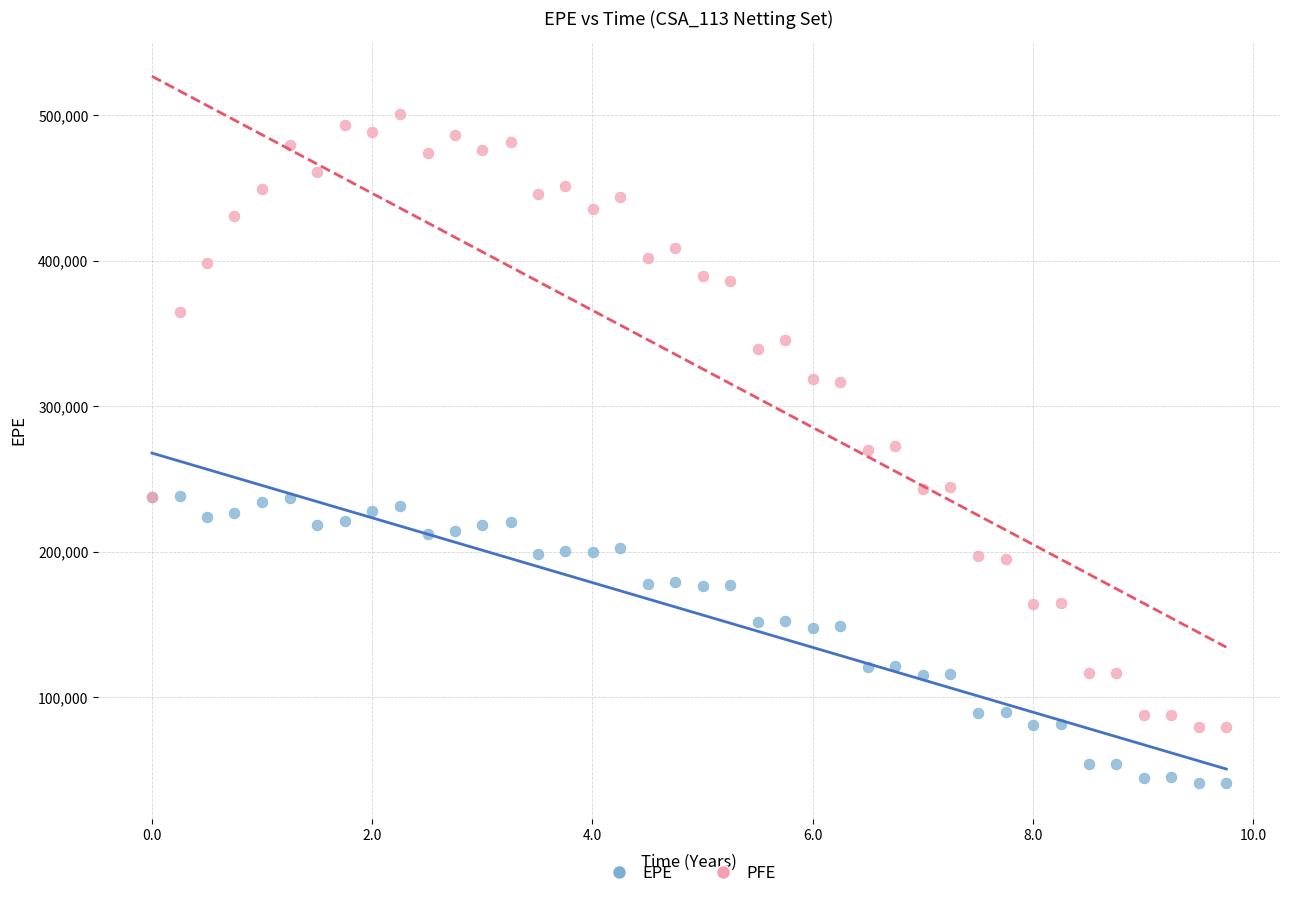

What are all the series names shown in the legend?

EPE, PFE